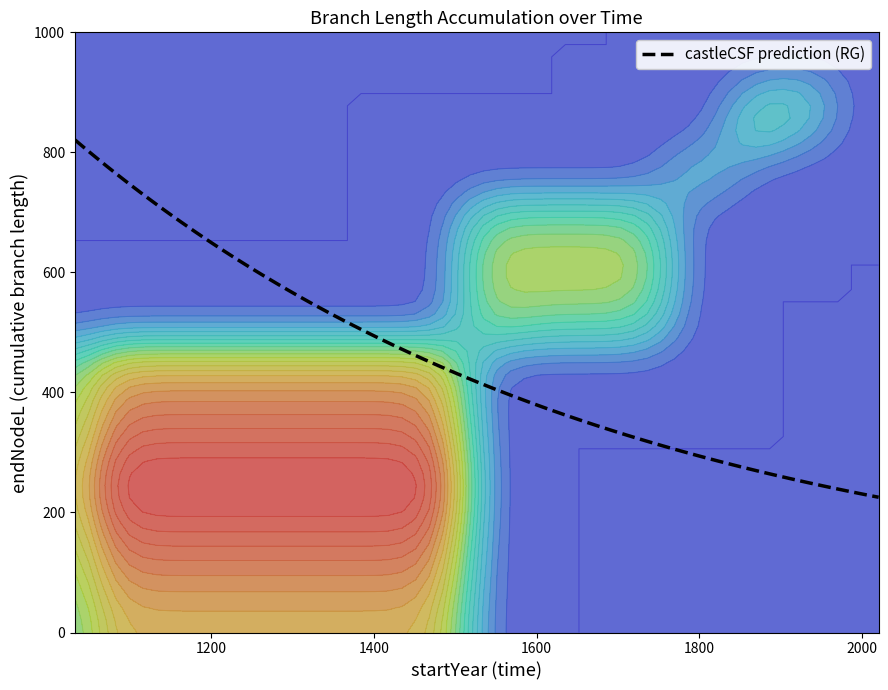

Between 39 and 51, which is larger?

51